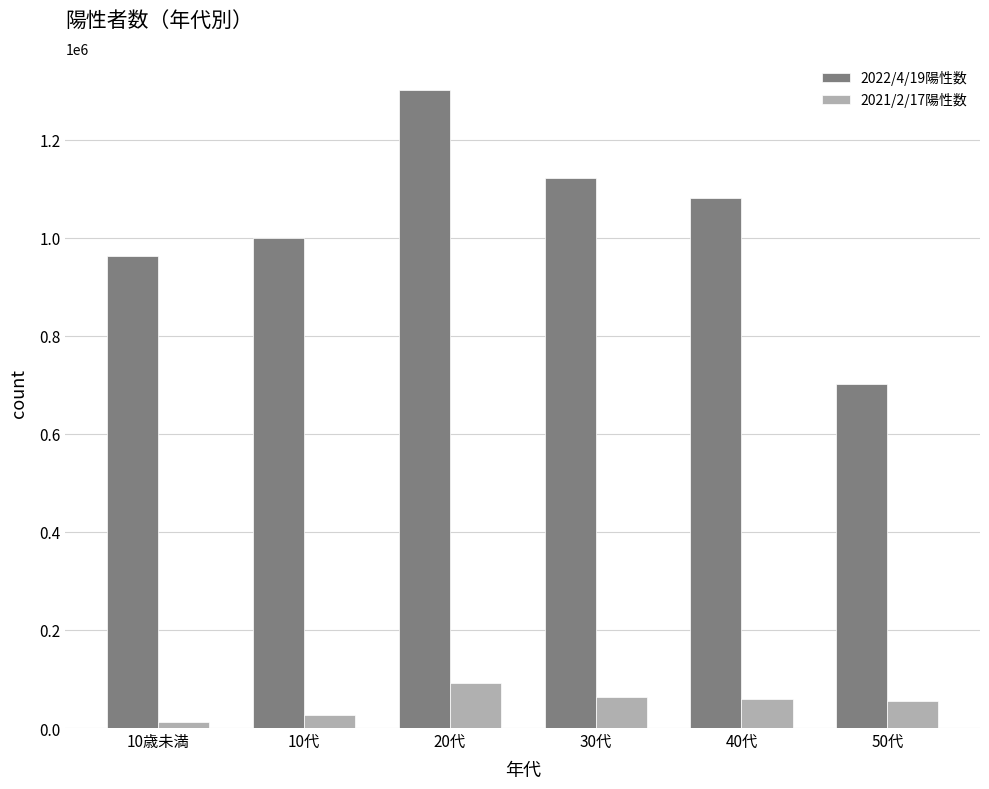

Which series has the largest range (max minus min)?

2022/4/19陽性数